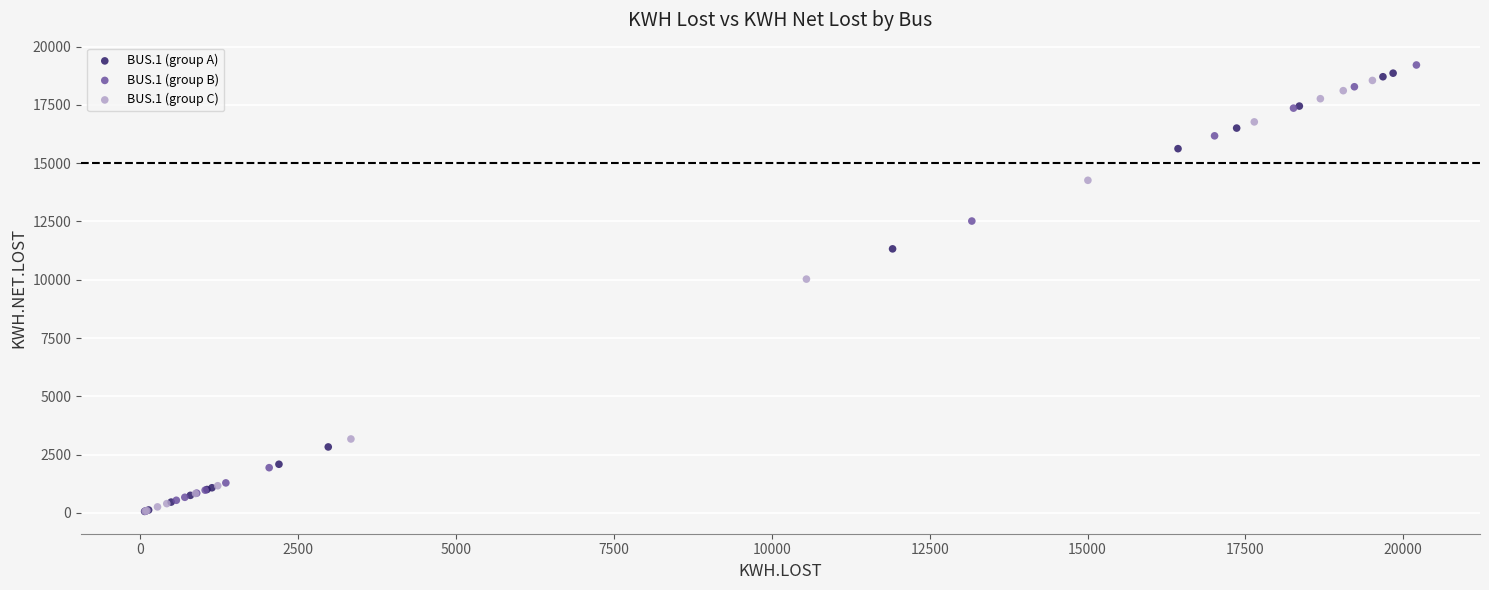

Which series has the widest spread of Y values?

BUS.1 (group B)